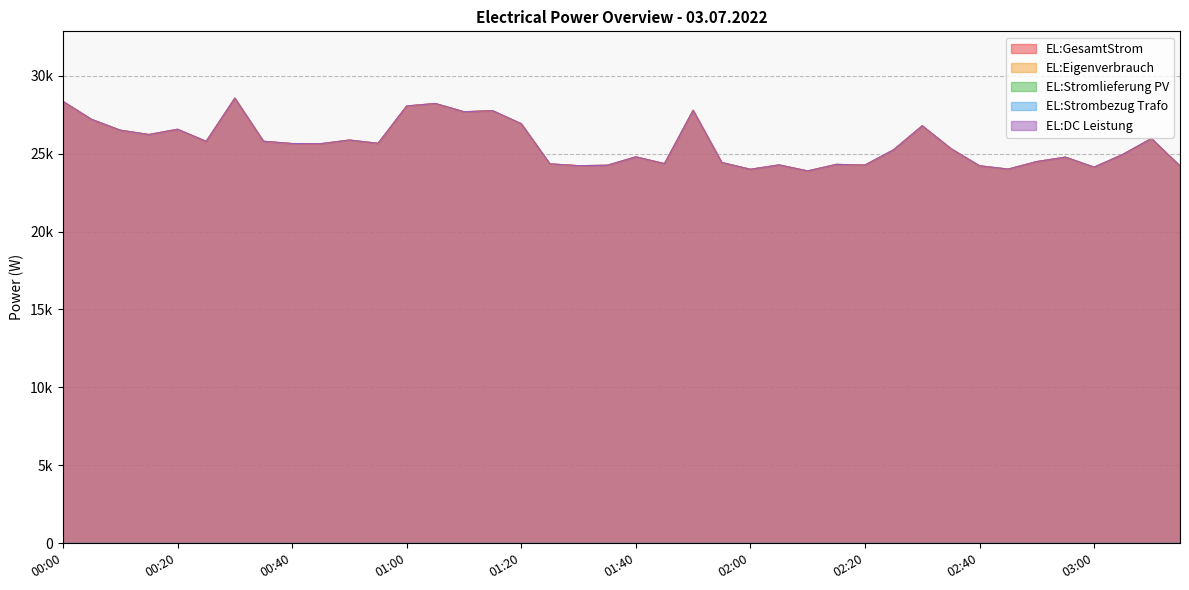

What is the label of the 38th point from the right?

00:10